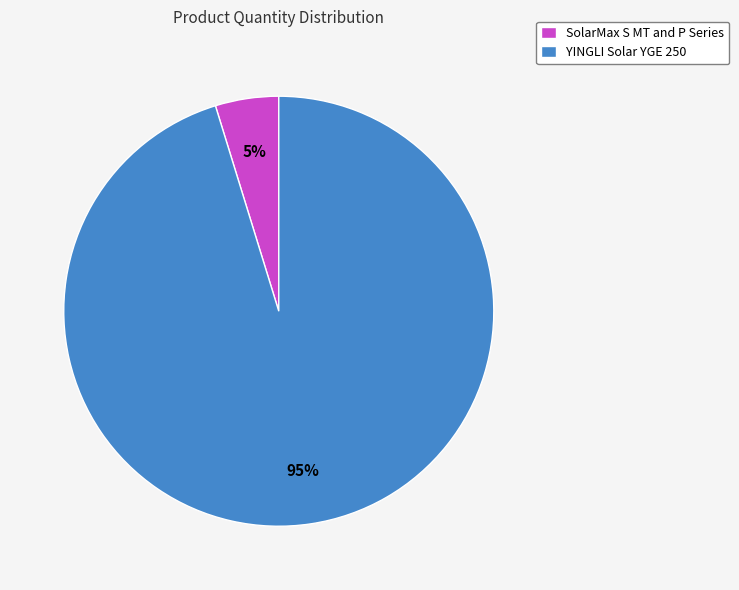

Is the sum of YINGLI Solar YGE 250 and SolarMax S MT and P Series greater than half?

Yes